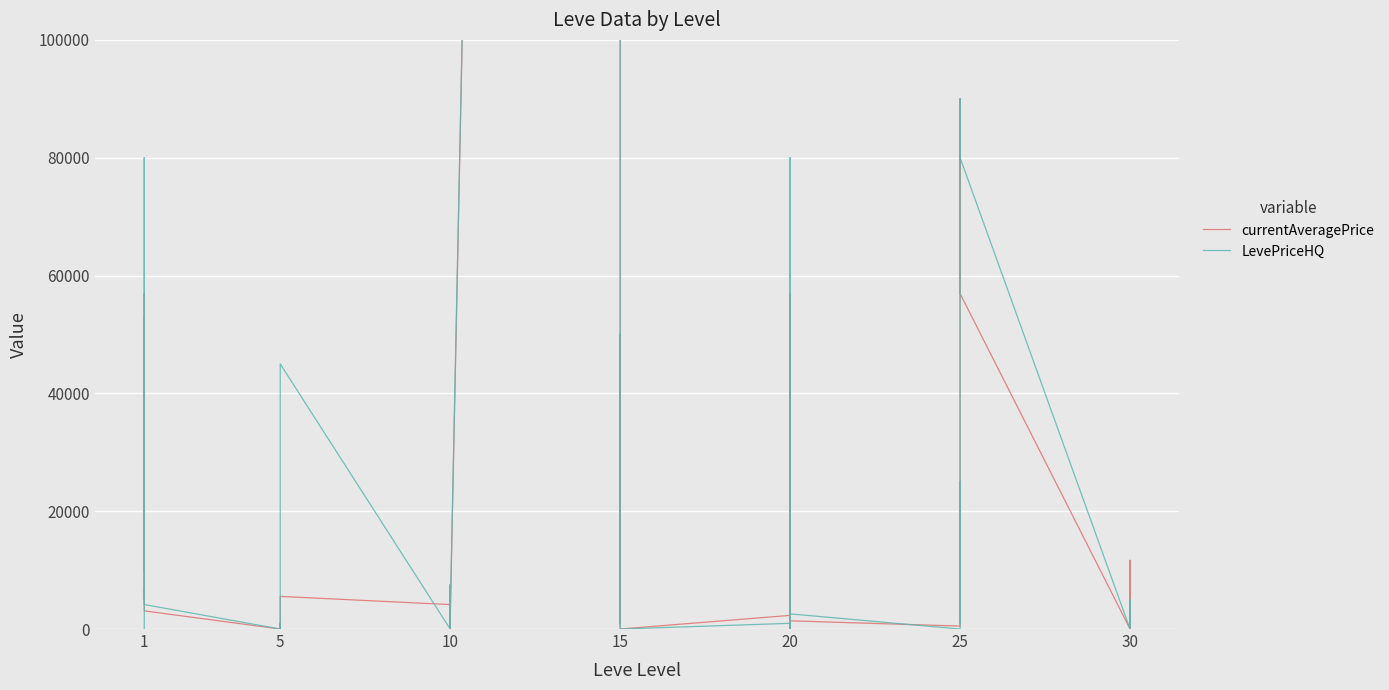

At which label does LevePriceHQ reach its minimum?

1